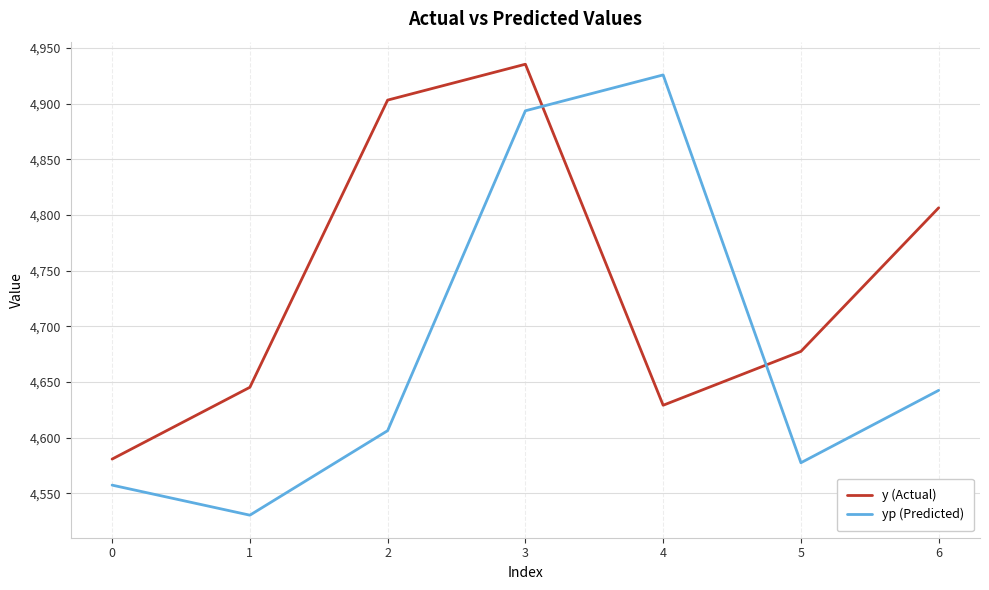

What is the difference between the yp (Predicted) values at 0 and 3?

336.4